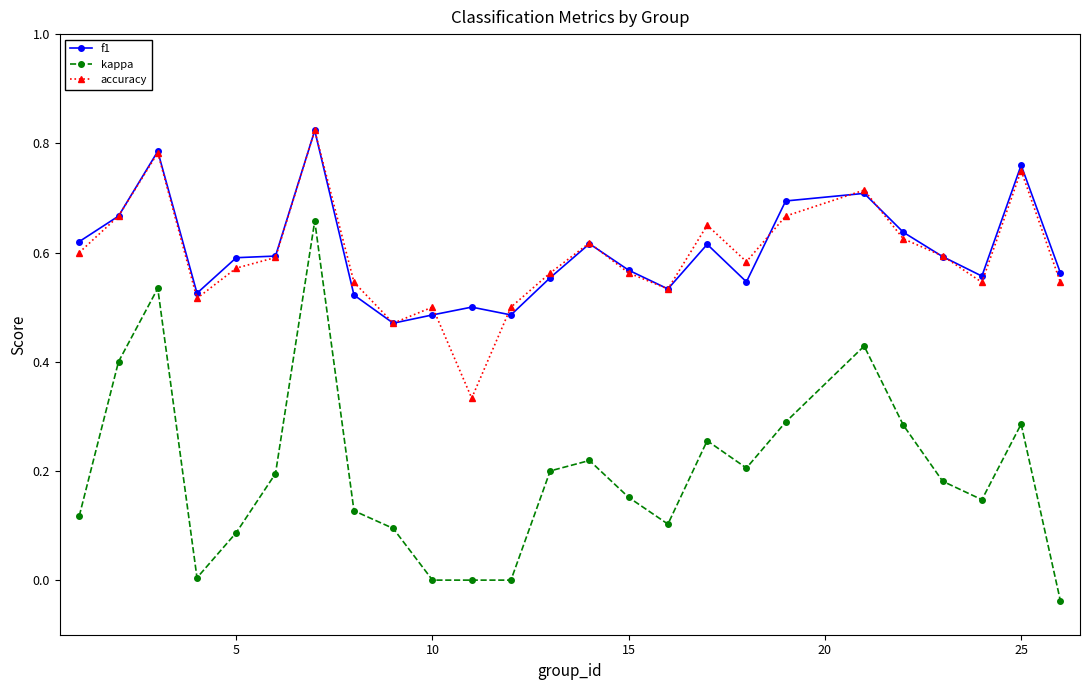

Which series has the widest spread of values?

kappa